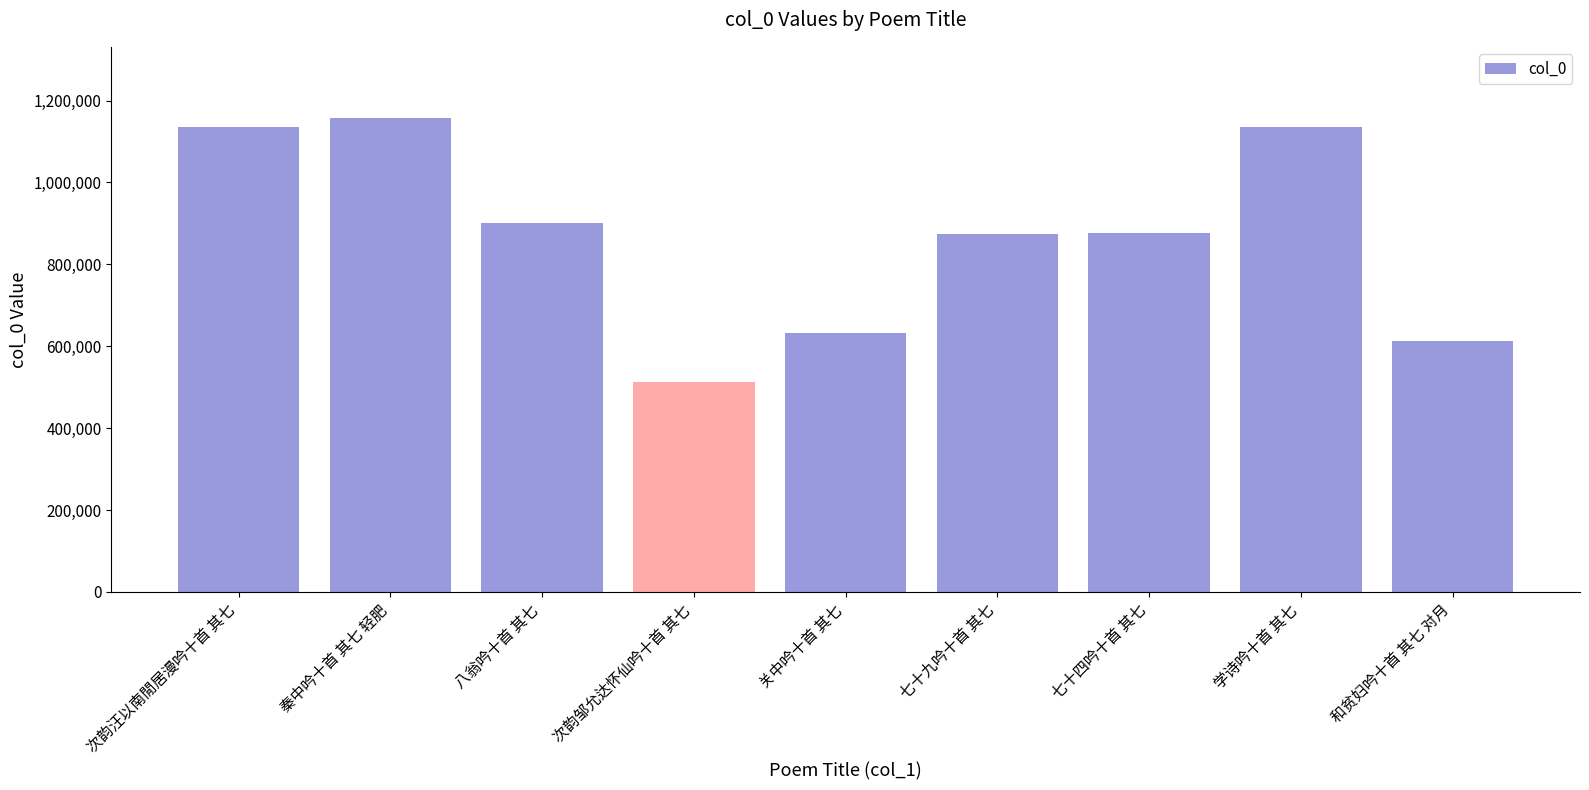

Does the chart contain stacked bars?

No